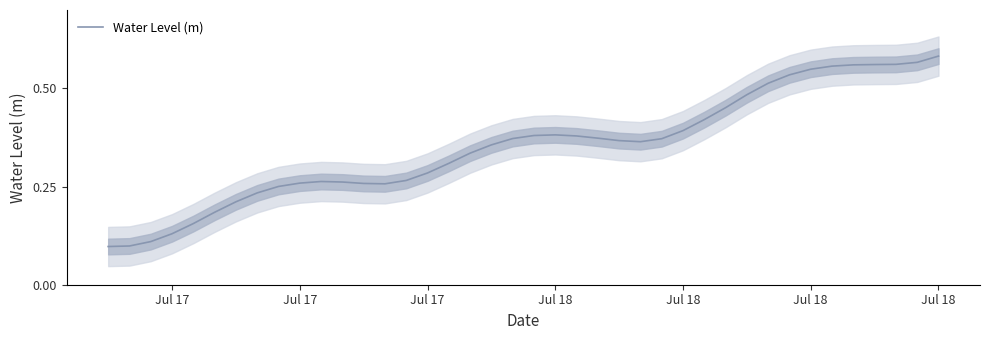

True or false: the data shows 0.6 at 20.

False